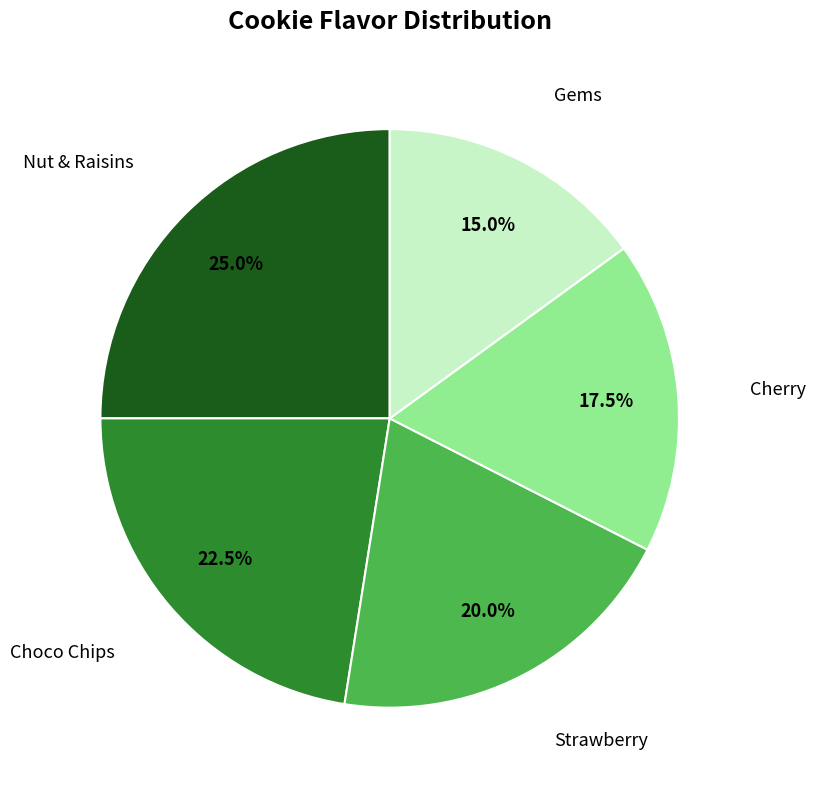

Does any single category account for the majority?

No